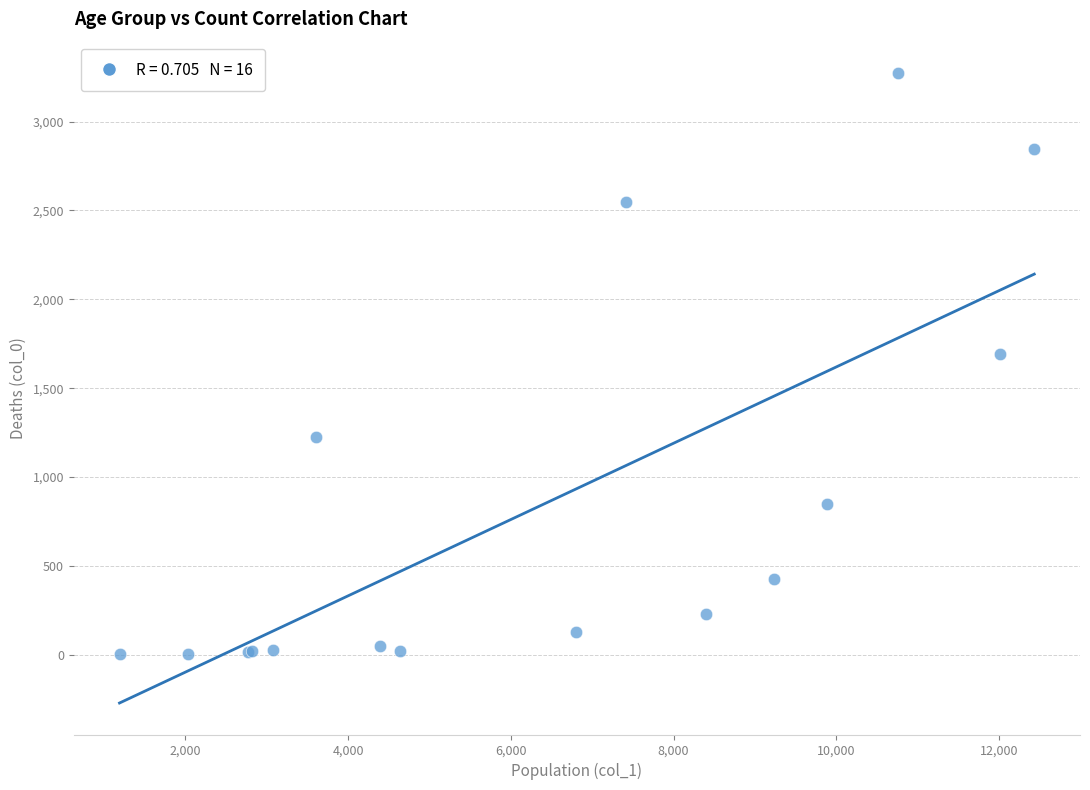

What Y value in the scatter plot is closest to 1638?

1690